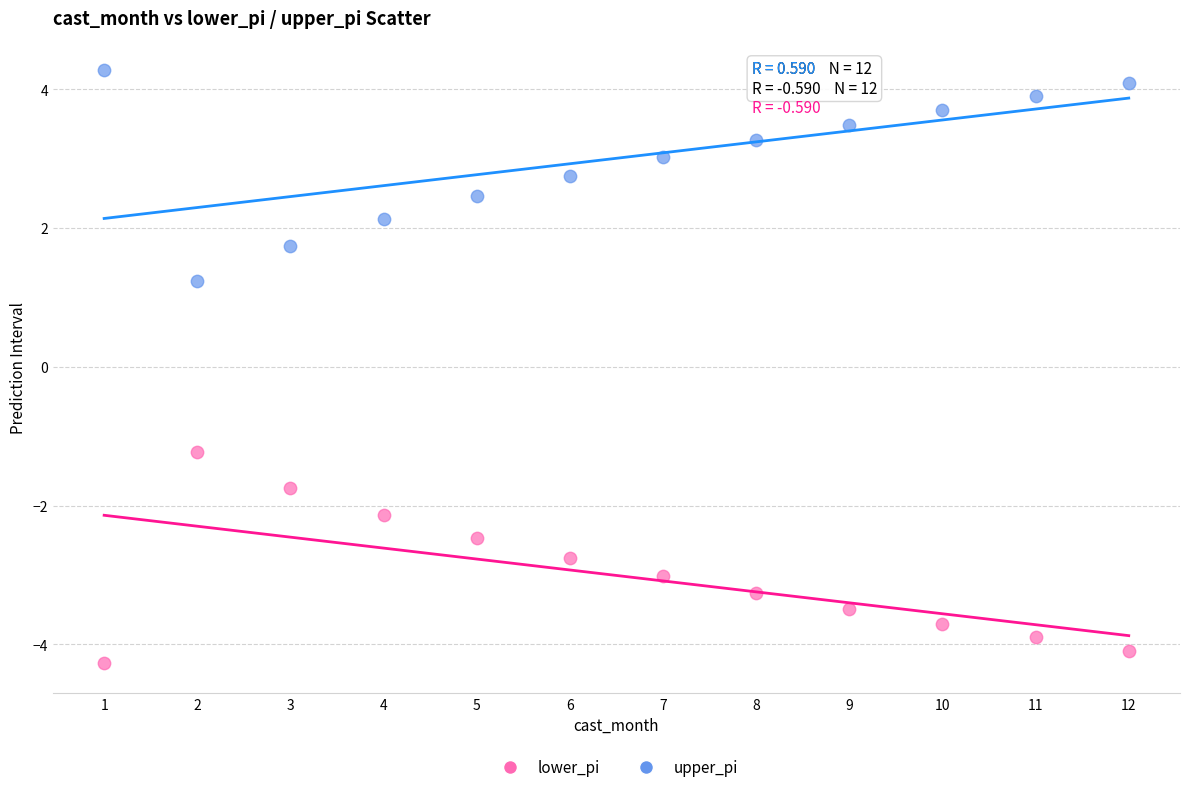

Which series reaches the minimum Y coordinate?

lower_pi